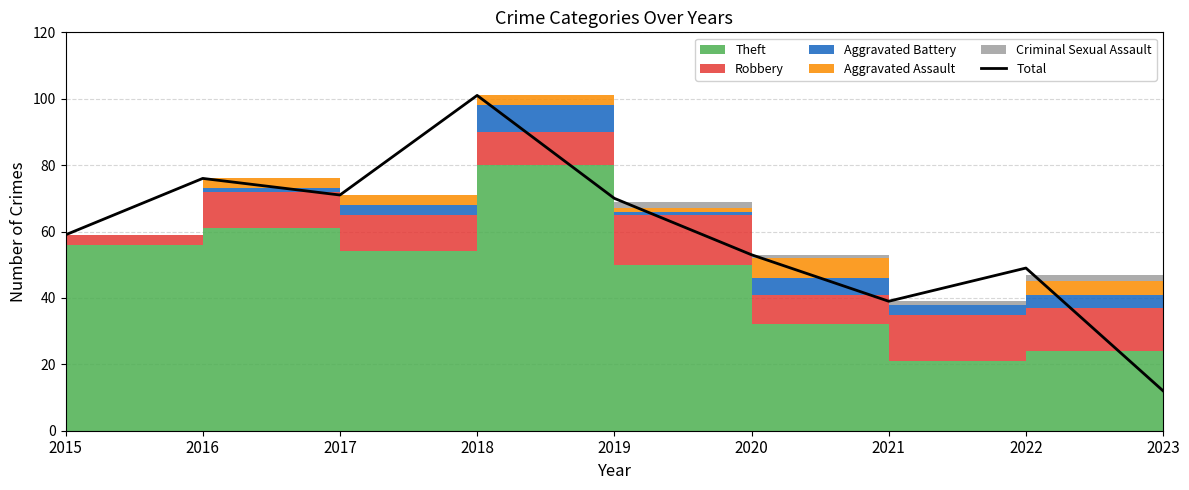

Which has a higher value, 2016 or 2018?

2018